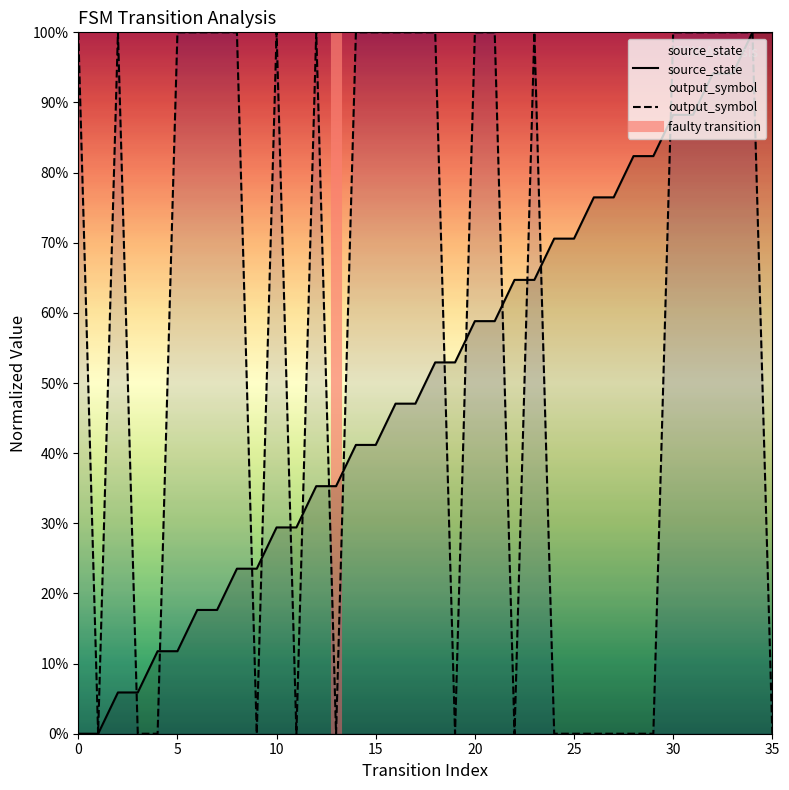

How many positive values does the output_symbol series have?

21